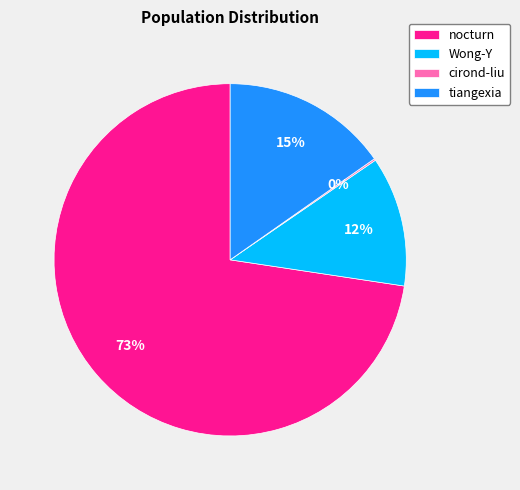

To the nearest percent, what is the combined percentage of Wong-Y and tiangexia?

27%